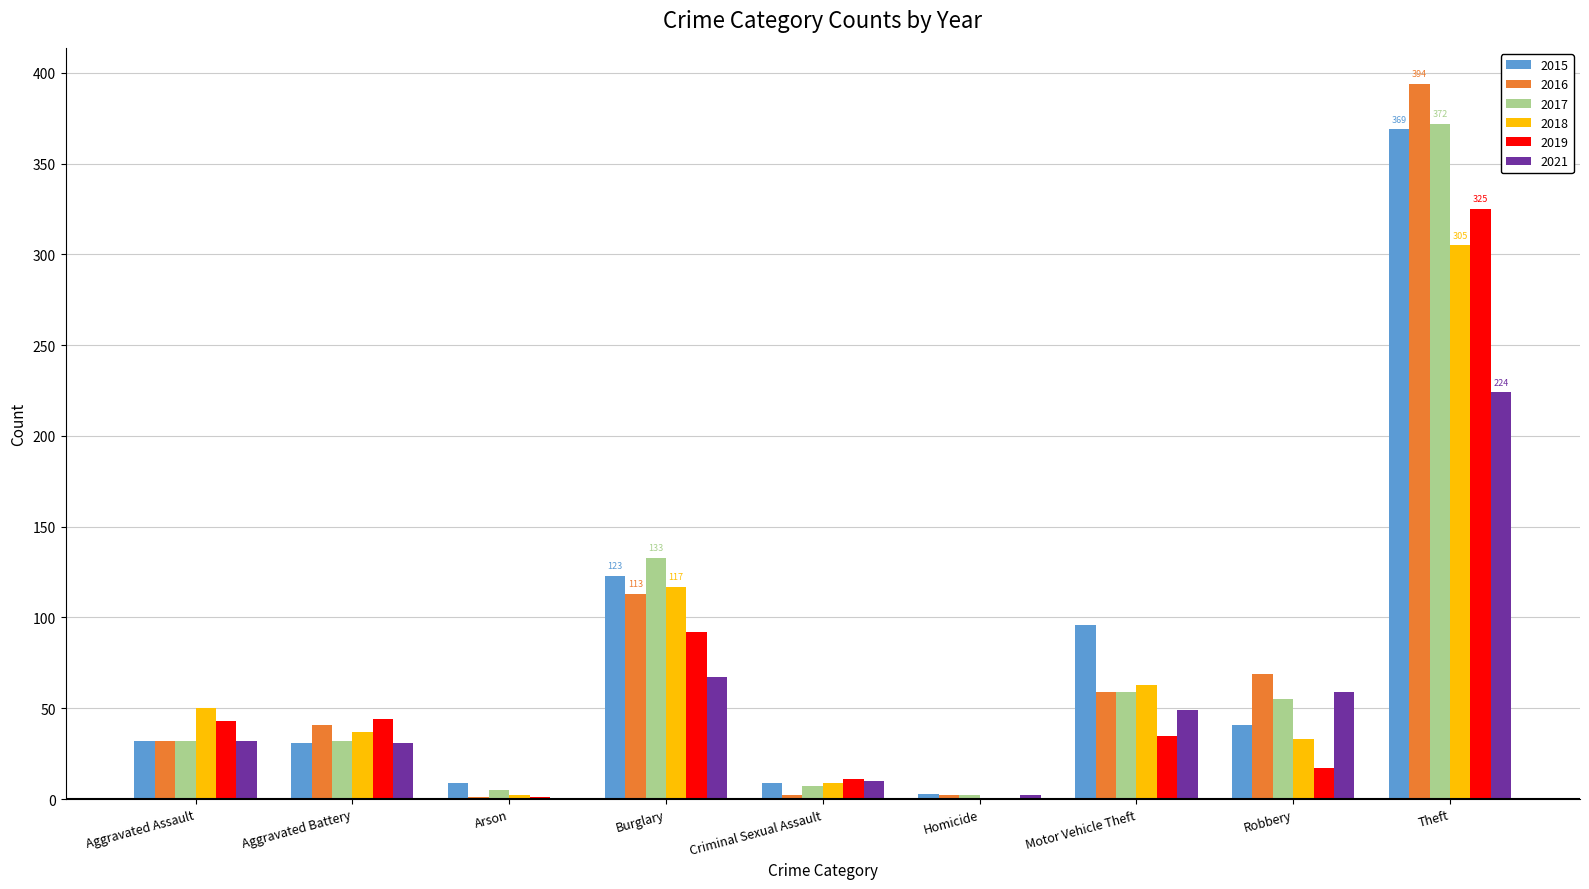

The 2018 series shows 55 at Robbery. True or false?

False